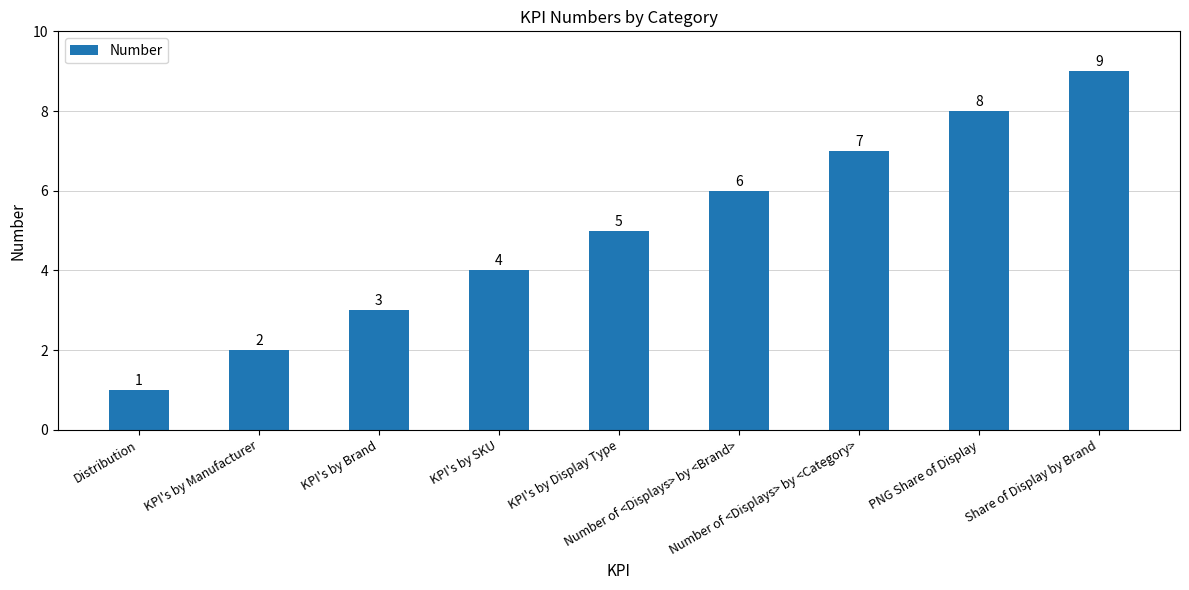

How many values are between 3 and 7?

5